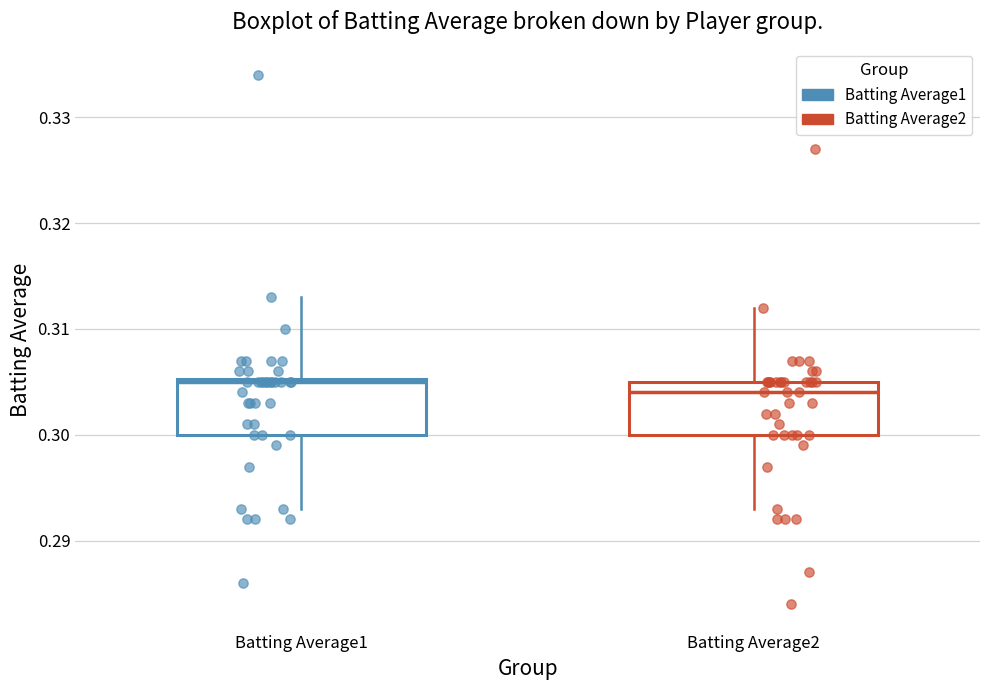

Which box has the lowest median line?

Batting Average2